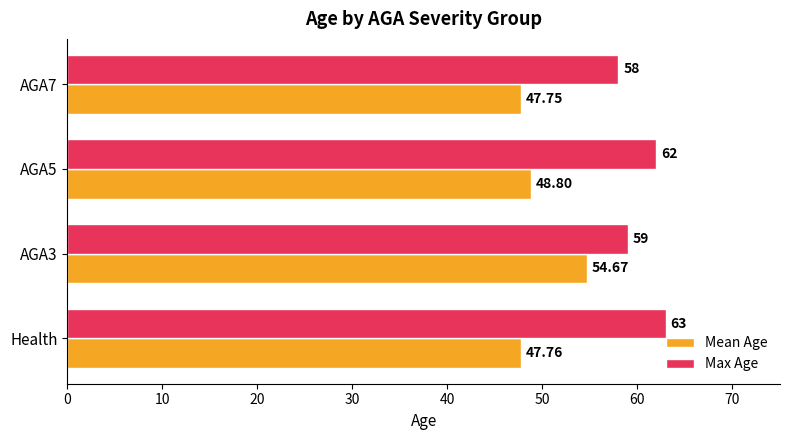

At which label does Max Age reach its peak?

Health